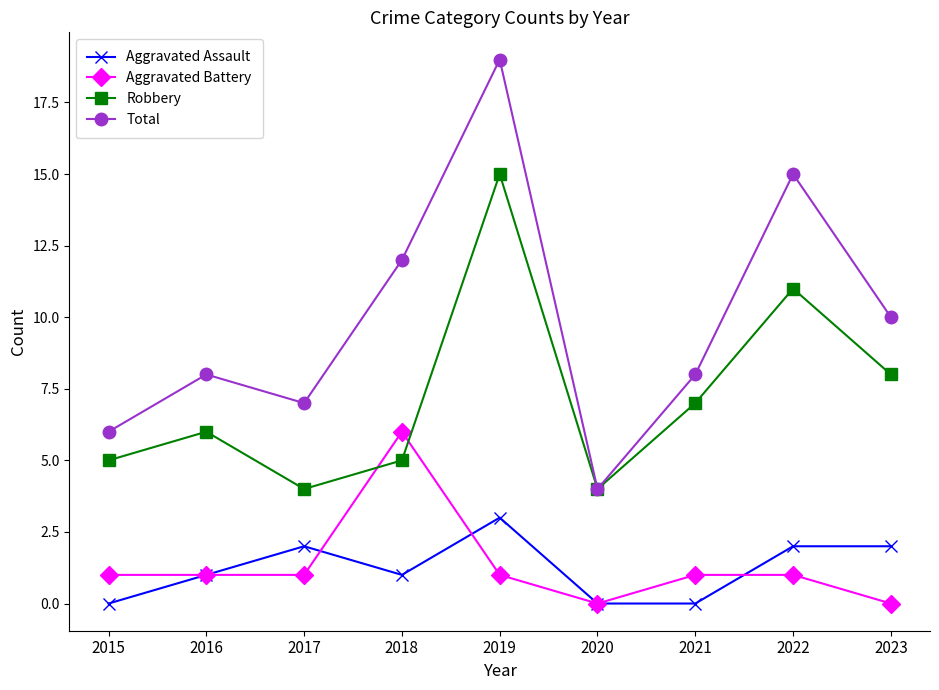

The value of Robbery at 2019 is 15. True or false?

True